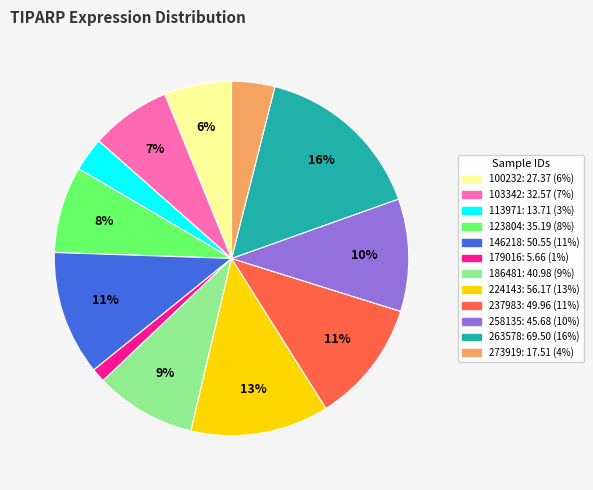

To the nearest percent, what is the difference between the 146218 and 123804 slice percentages?

3%